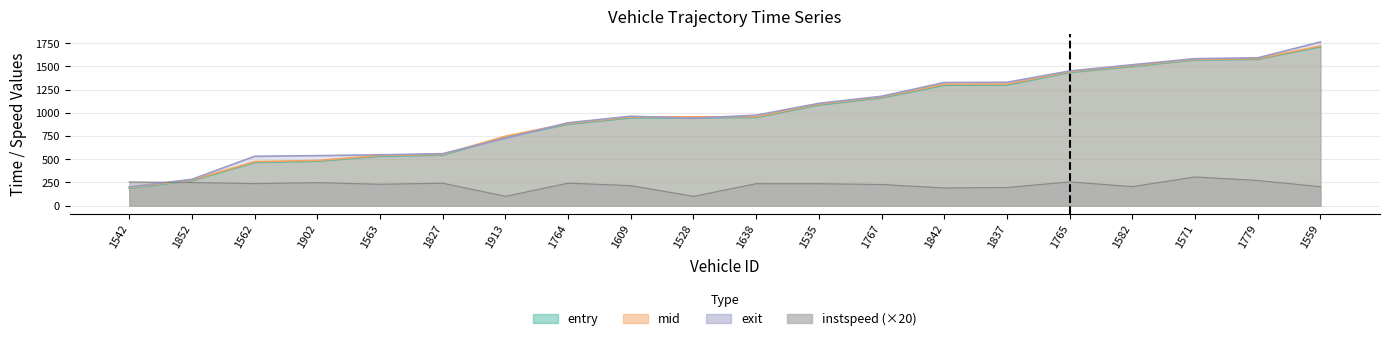

Between 1562 and 1609, which series saw the biggest shift?

mid